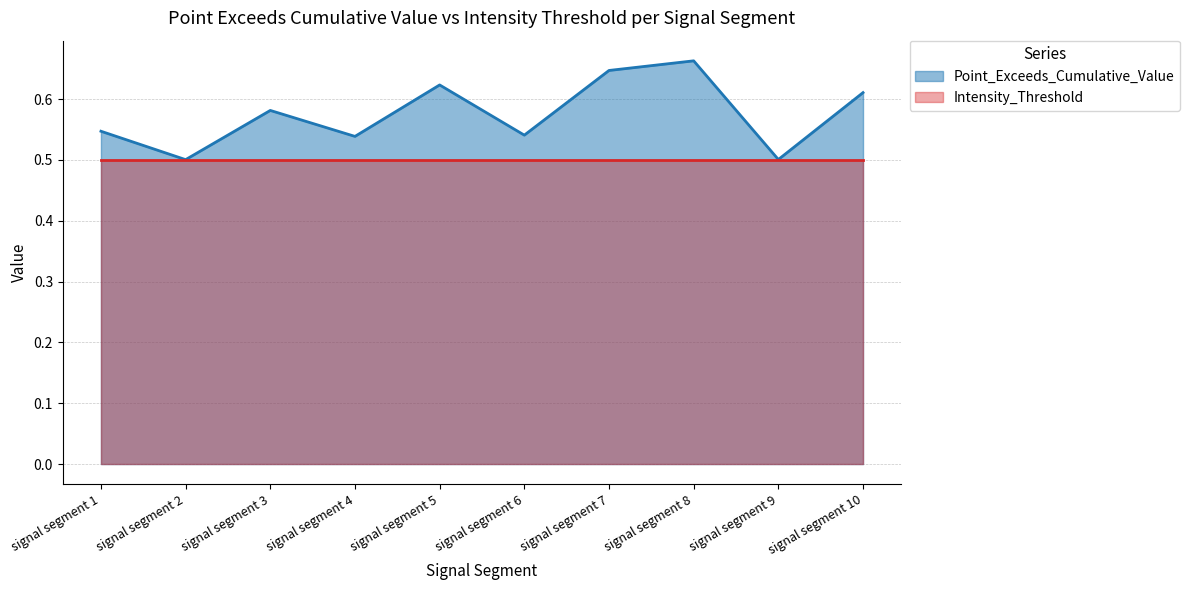

What is the sum of all values?

5.8